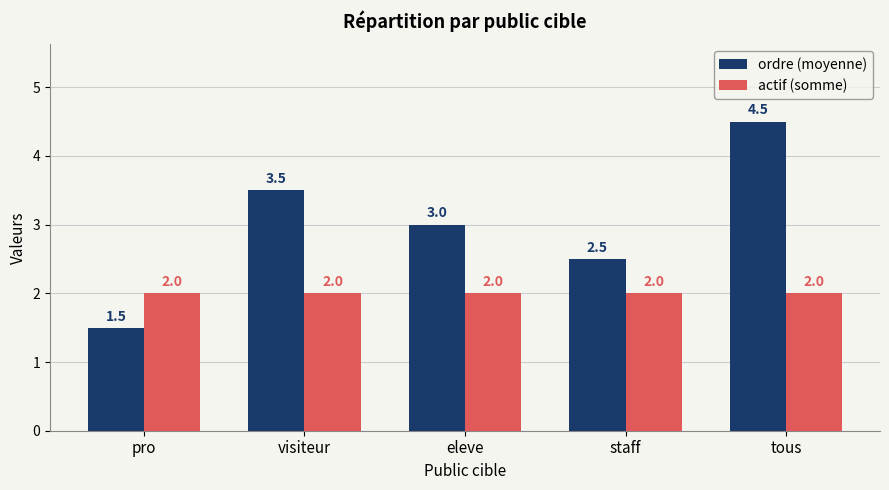

How many bars are there in each group?

2